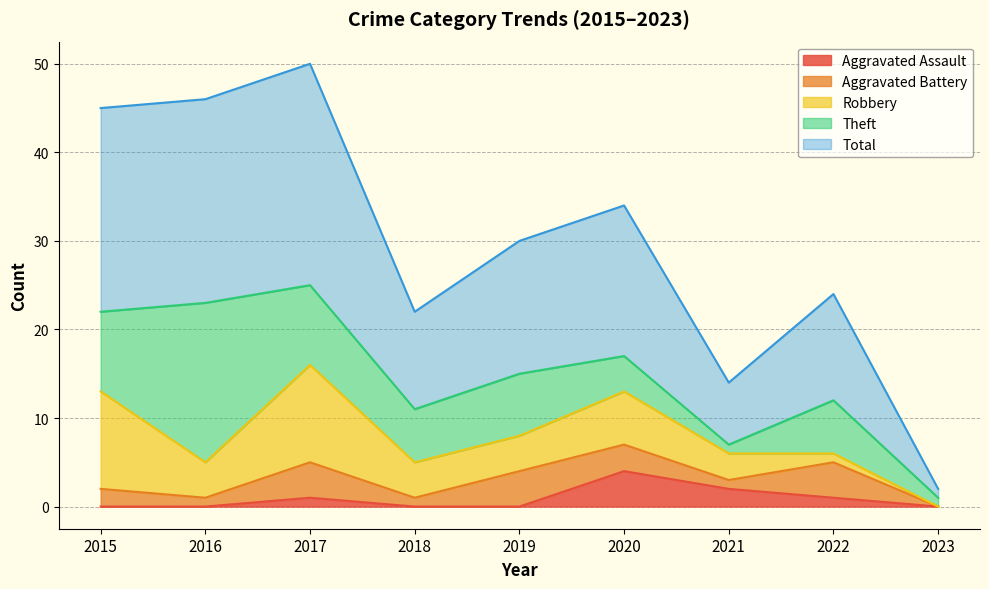

Where is Total nearest to the value 13?

2022